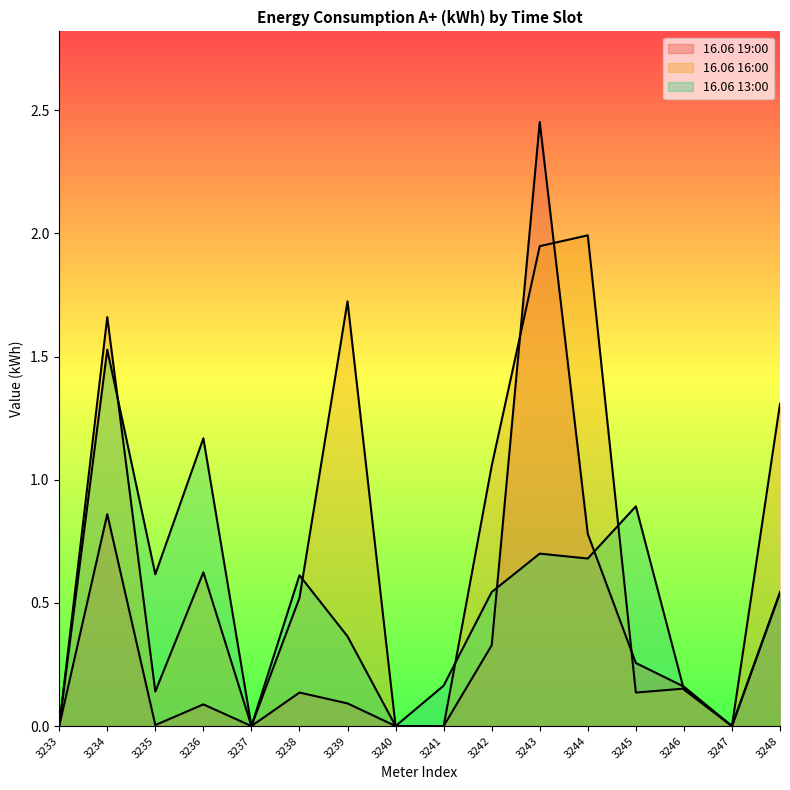

Rank the categories by 16.06 19:00 value from highest to lowest.

3243, 3234, 3244, 3248, 3242, 3245, 3246, 3238, 3239, 3236, 3235, 3233, 3237, 3240, 3241, 3247